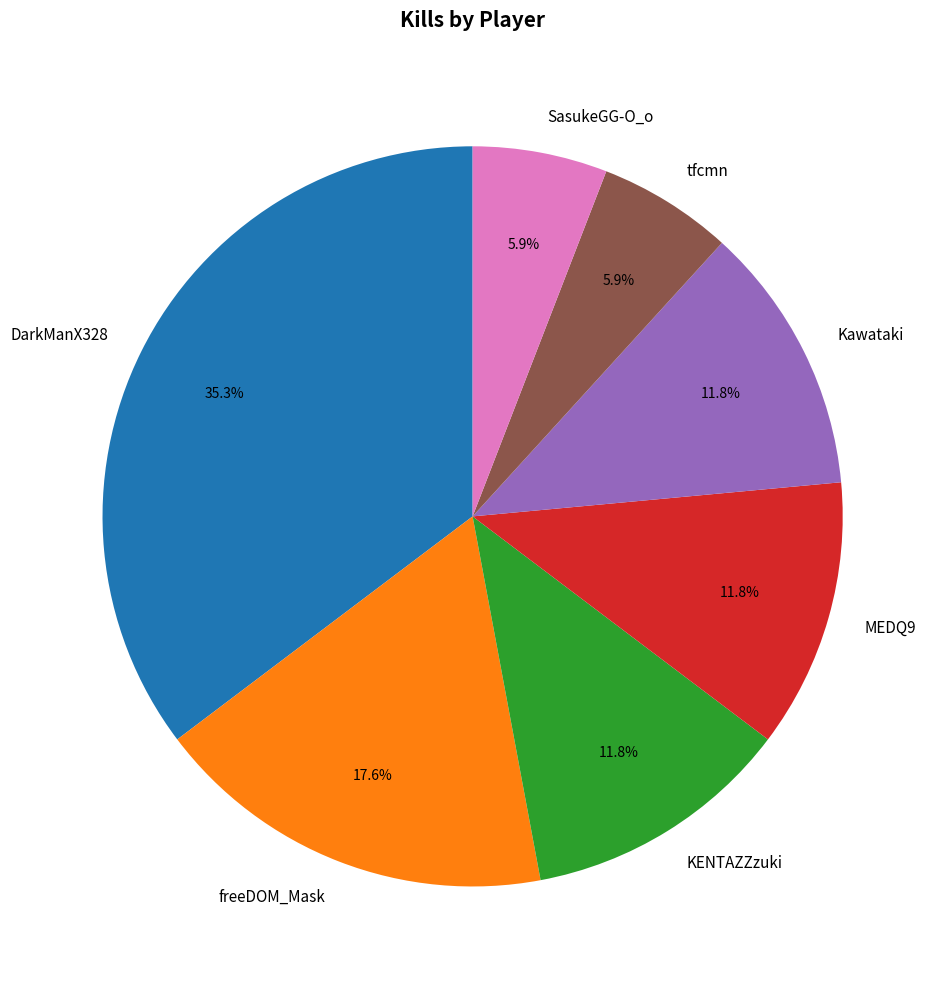

Which category has the biggest portion of the pie?

DarkManX328